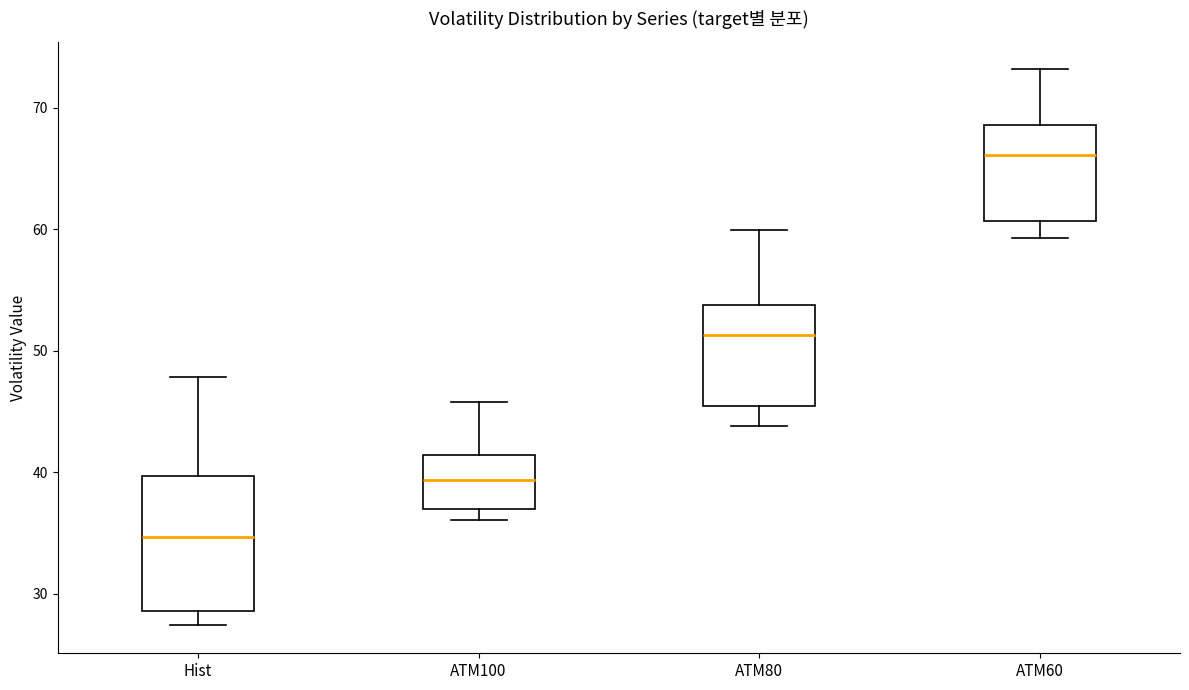

Reading left to right, read every box against the y-axis: the position of its median line, the range the box covers, and the ends of its whiskers. The values are not printed on the chart, so give them approximately, as read against the axis.

Hist: median 35, box 29 to 40, whiskers 27 to 48
ATM100: median 39, box 37 to 41, whiskers 36 to 46
ATM80: median 51, box 45 to 54, whiskers 44 to 60
ATM60: median 66, box 61 to 69, whiskers 59 to 73